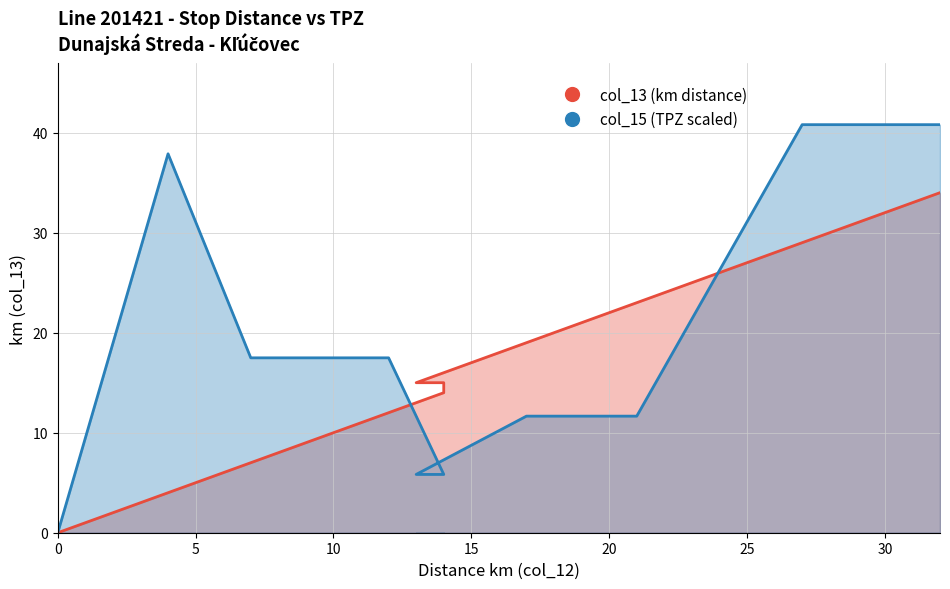

True or false: col_13 (km distance) has a value of 7.6 at 10.

False